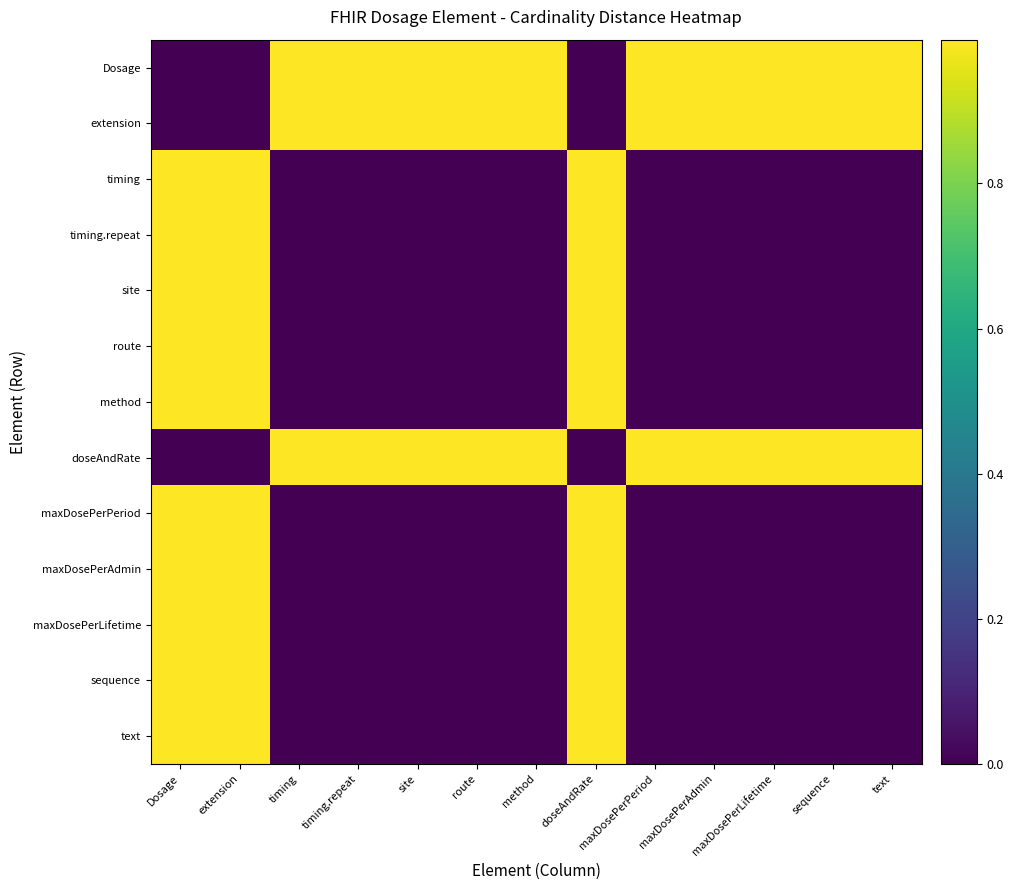

Rank the series by their maximum value, from highest to lowest.

Dosage, extension, timing, timing.repeat, site, route, method, doseAndRate, maxDosePerPeriod, maxDosePerAdmin, maxDosePerLifetime, sequence, text